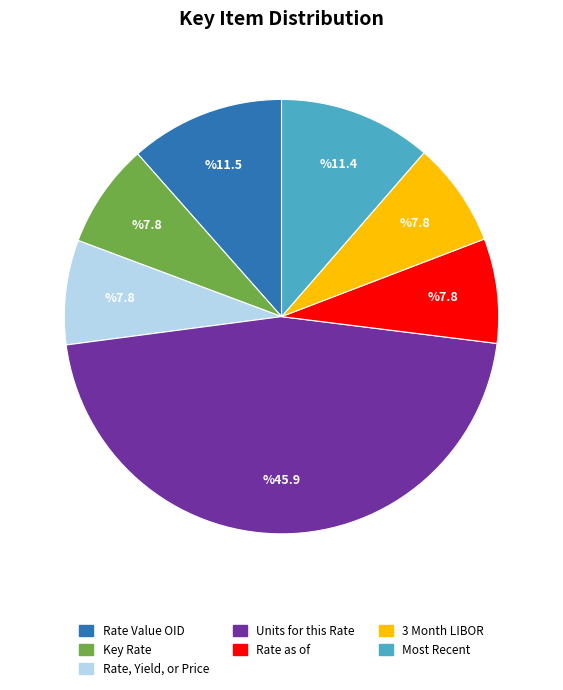

True or false: Rate as of accounts for 16% of the total.

False